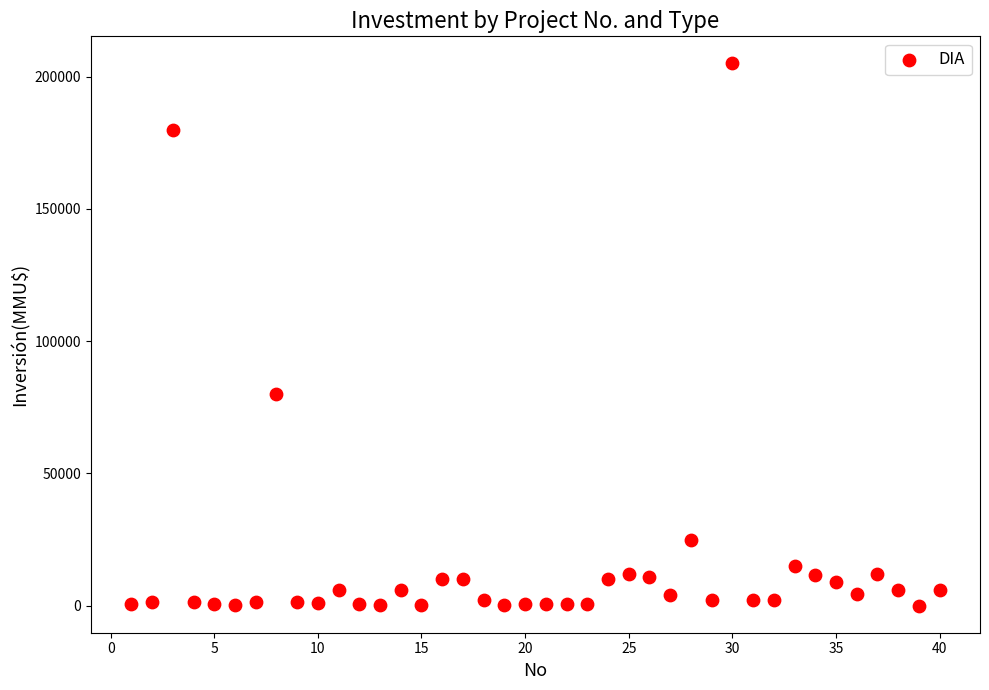

What Y value in the scatter plot is closest to 102520?

80000